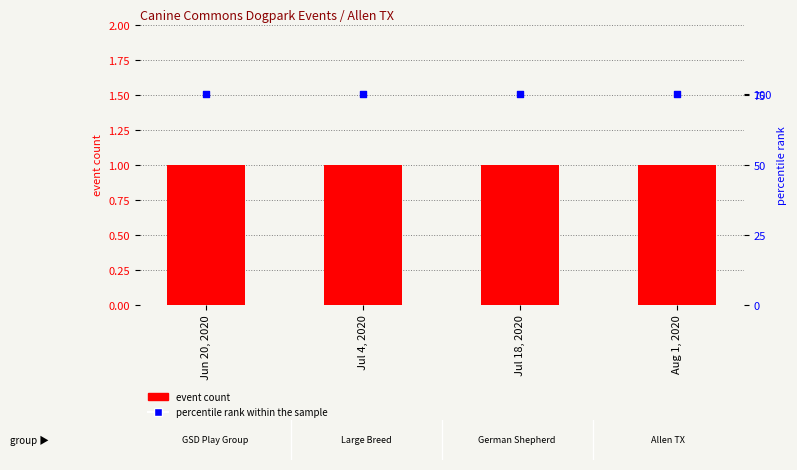

Which series has the largest total across all categories?

percentile rank within the sample